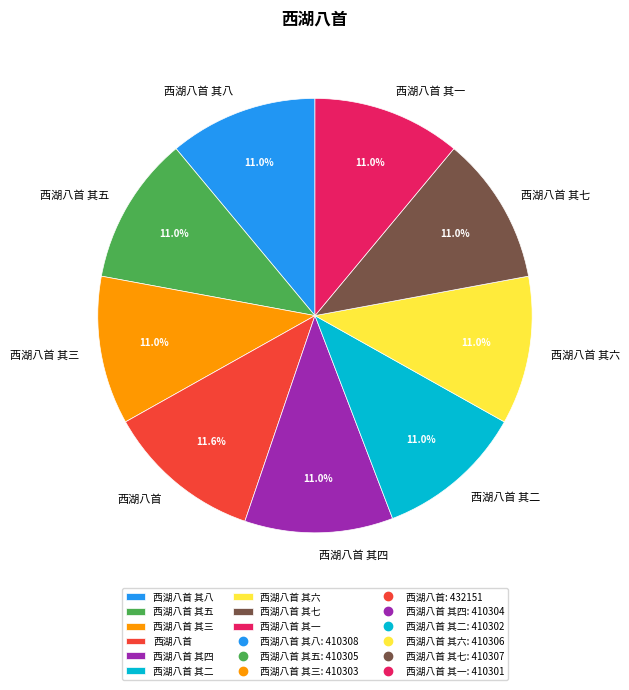

Is there a majority slice in this chart?

No